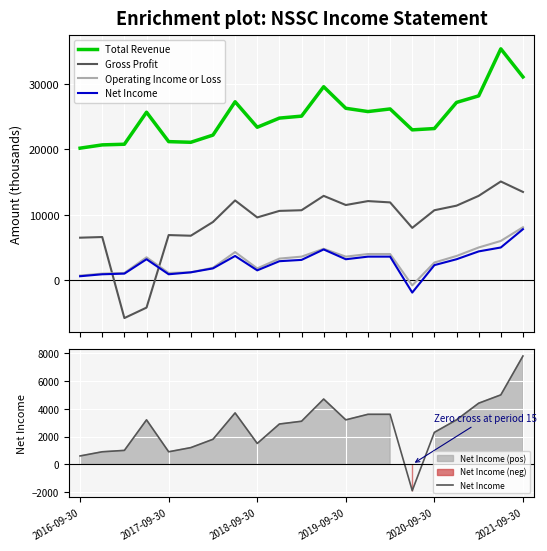

The Gross Profit series shows 6600 at 2017-09-30. True or false?

True